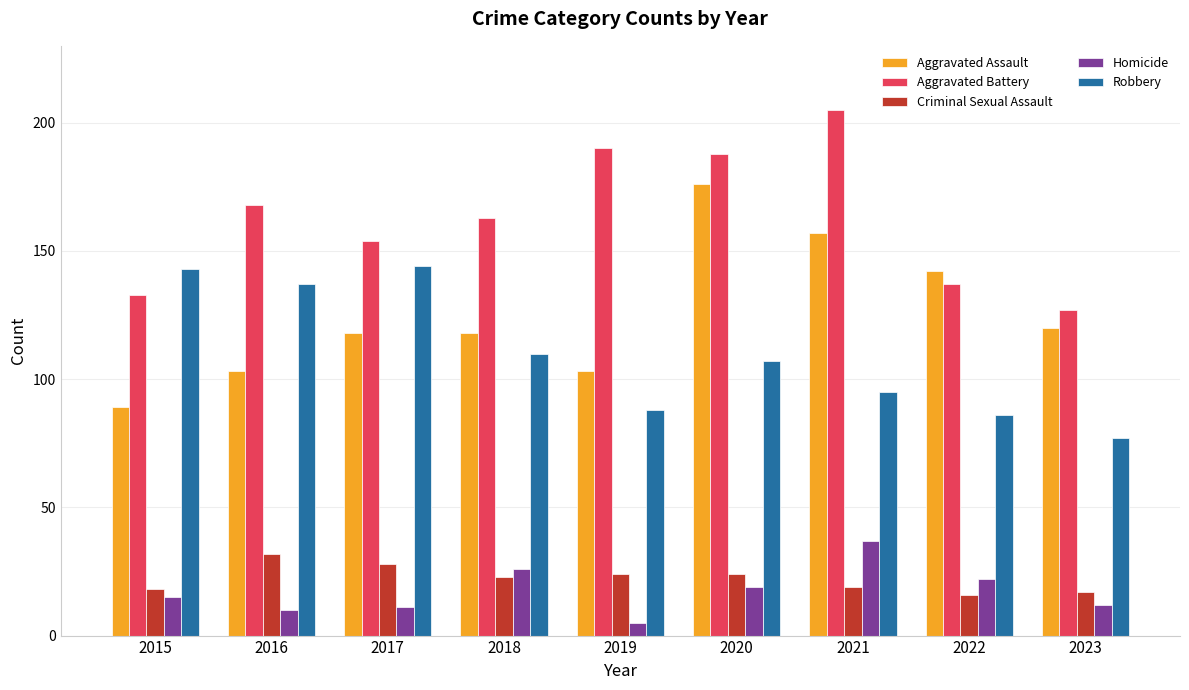

The value of Aggravated Assault at 2018 is 118. True or false?

True